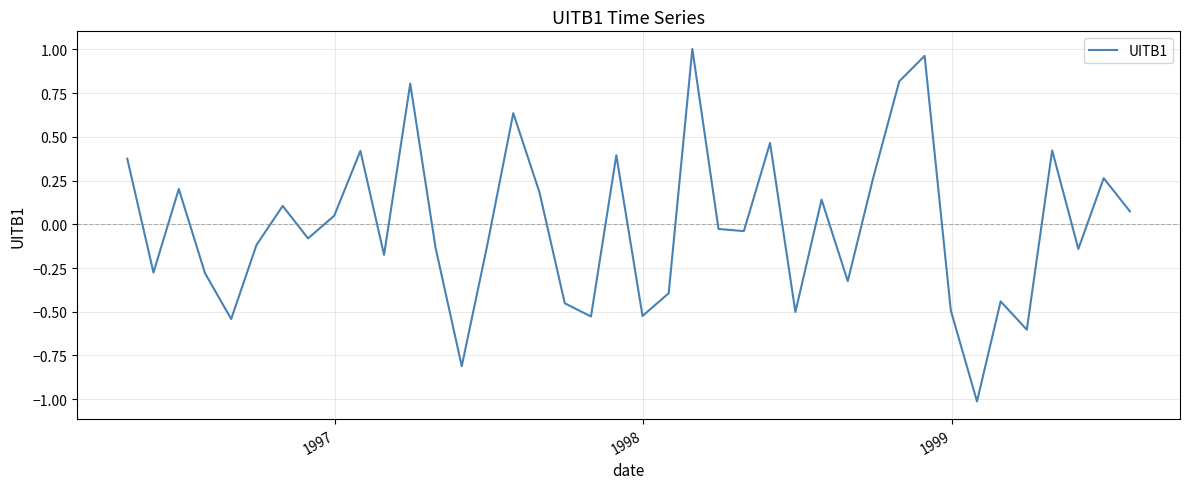

What is the smallest value displayed?

-1.0